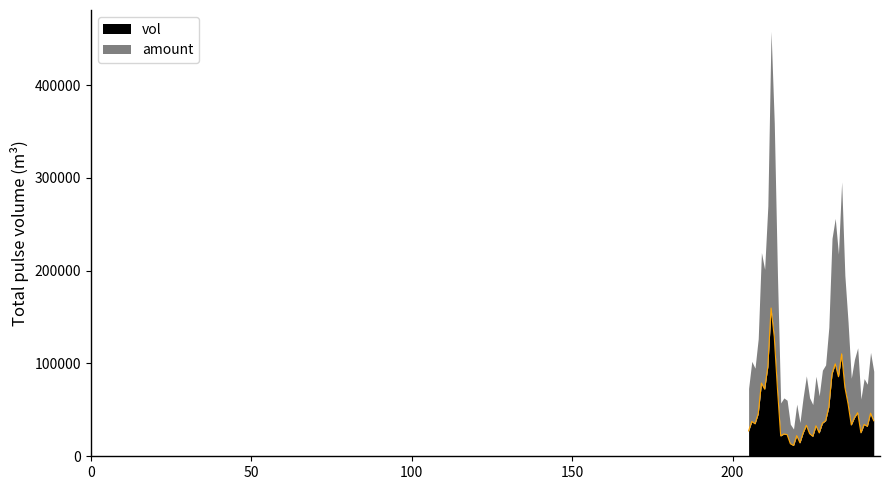

What is the minimum value for amount?

17699.0